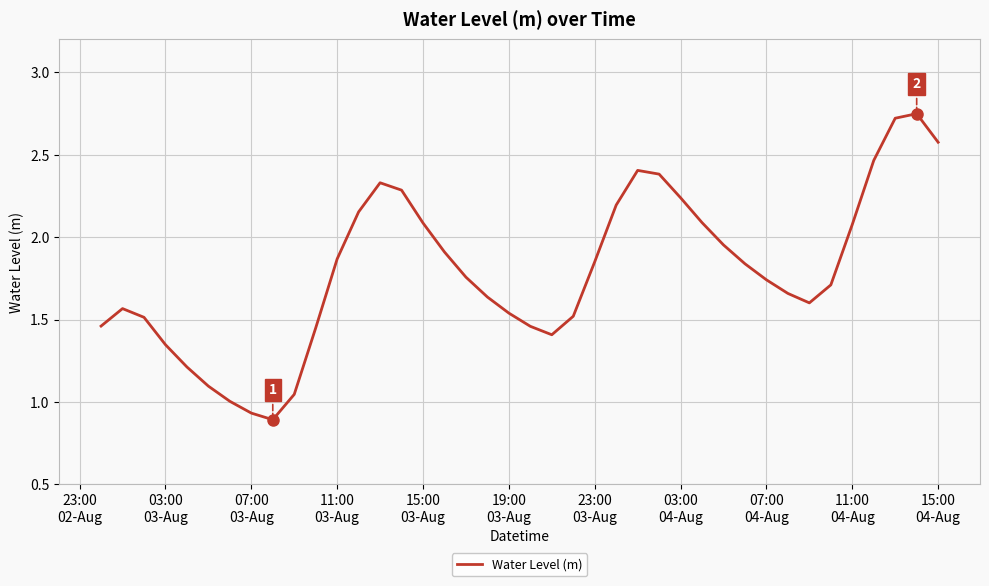

How many lines are shown in the chart?

1